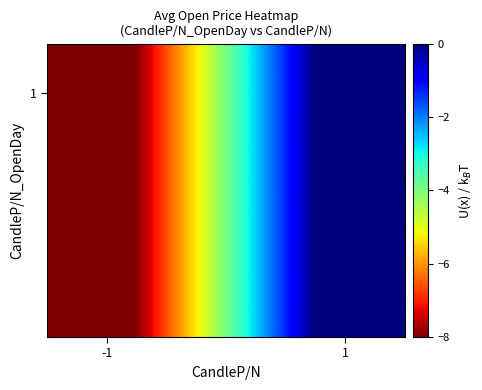

True or false: the data shows -13 at -1.

False